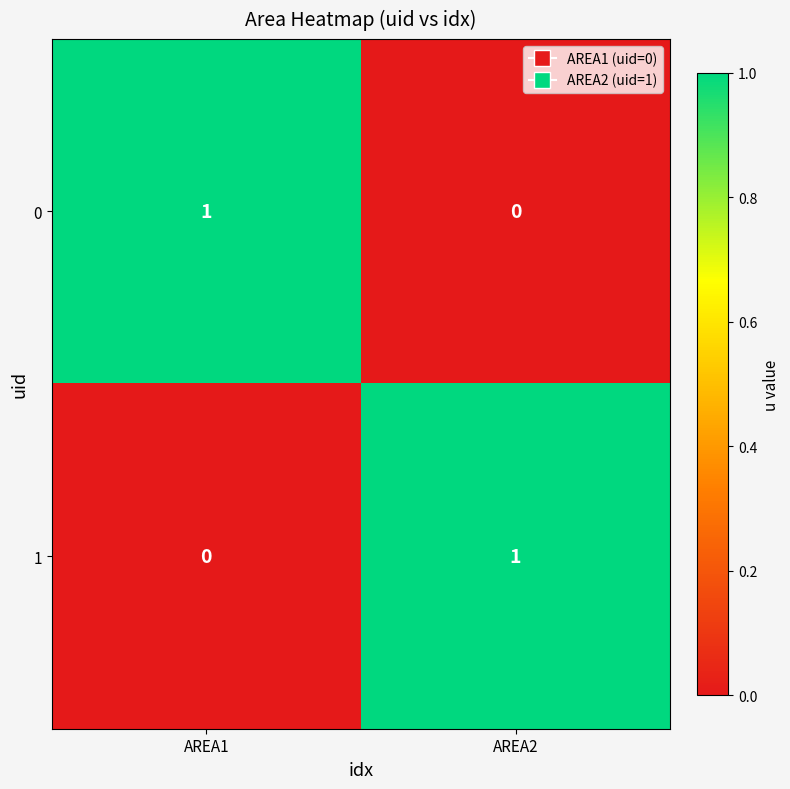

The 0 series shows 1 at AREA2. True or false?

False